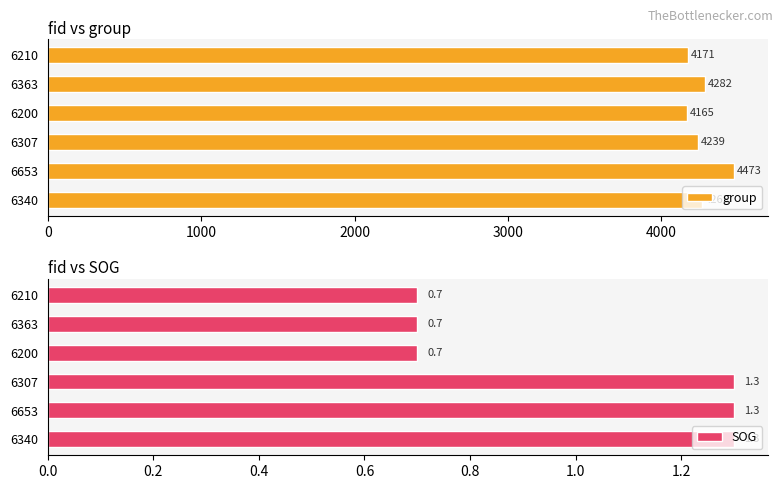

What is the smallest value displayed?

0.7